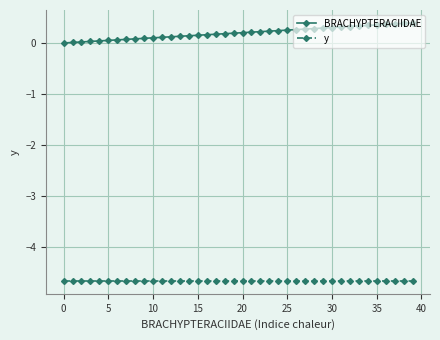

List the series in order of their overall mean, lowest first.

y, BRACHYPTERACIIDAE